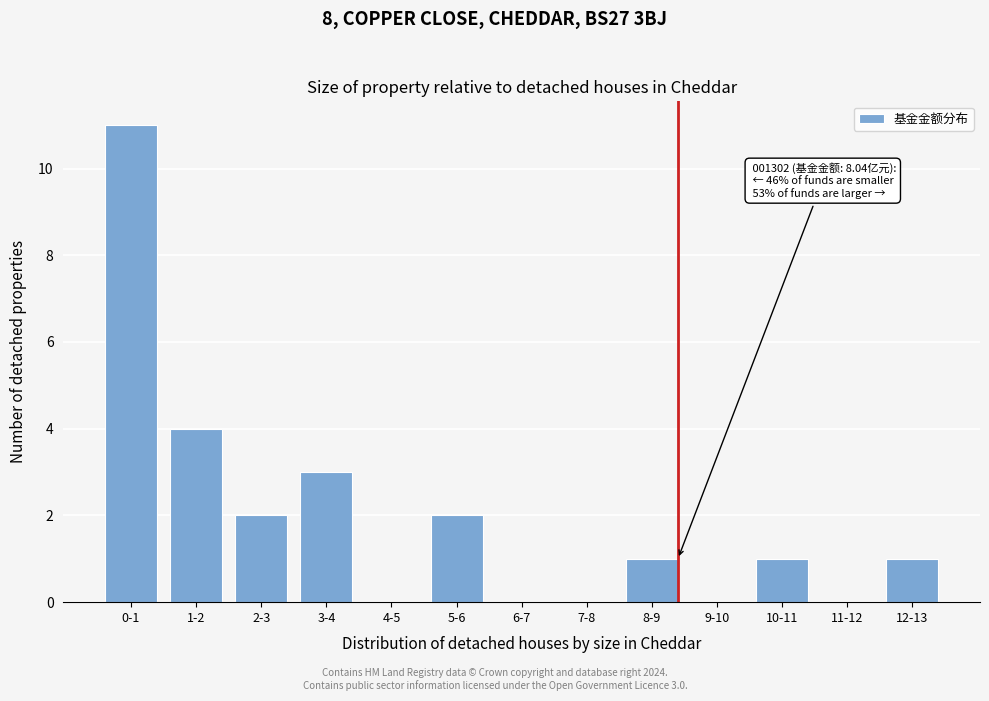

Reading left to right, extract all data points from this chart.

0-1=11	1-2=4	2-3=2	3-4=3	4-5=0	5-6=2	6-7=0	7-8=0	8-9=1	9-10=0	10-11=1	11-12=0	12-13=1